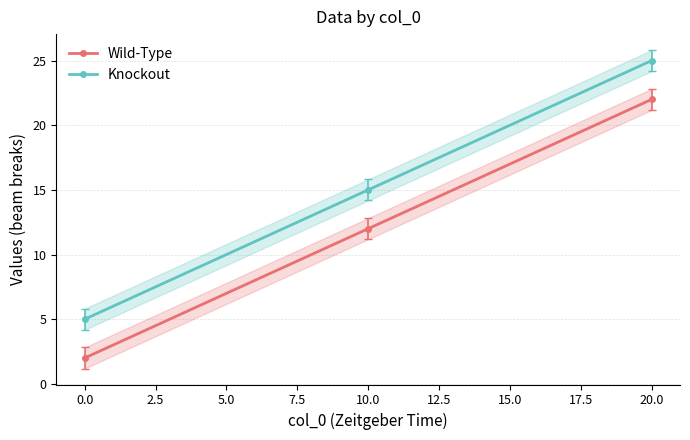

How many Knockout values are between 5 and 25?

3